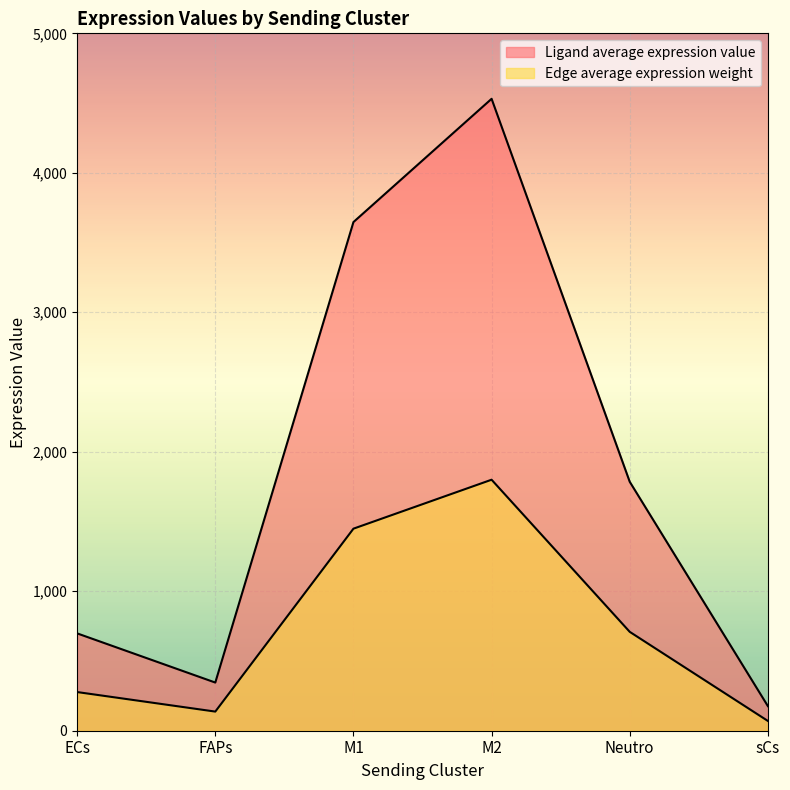

How many interior local peaks does the Edge average expression weight series have?

1